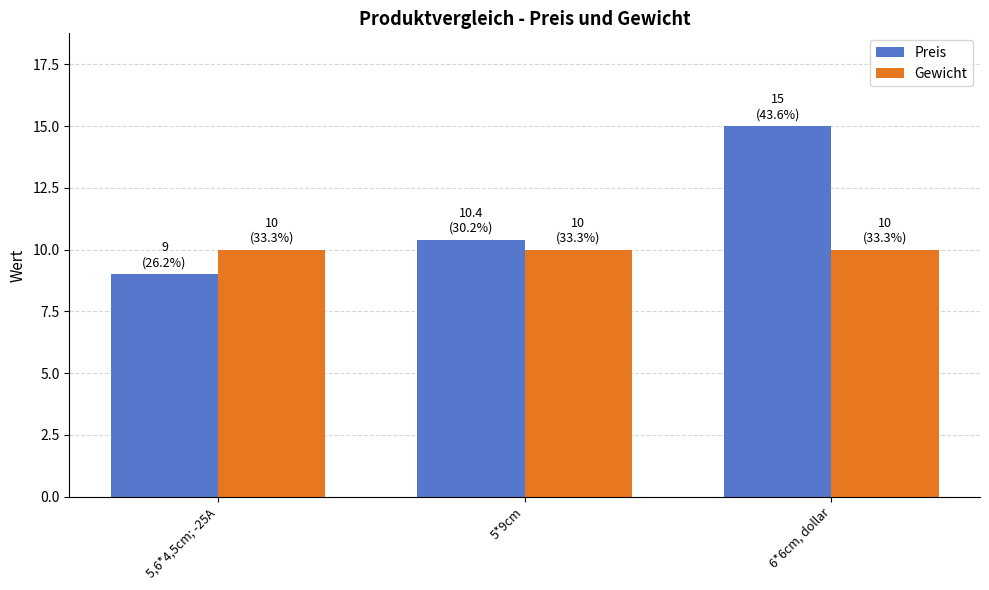

Reading right to left, list all the values displayed in this chart.

Preis: 6*6cm, dollar=15.0	5*9cm=10.4	5,6*4,5cm; -25A=9.0
Gewicht: 6*6cm, dollar=10.0	5*9cm=10.0	5,6*4,5cm; -25A=10.0